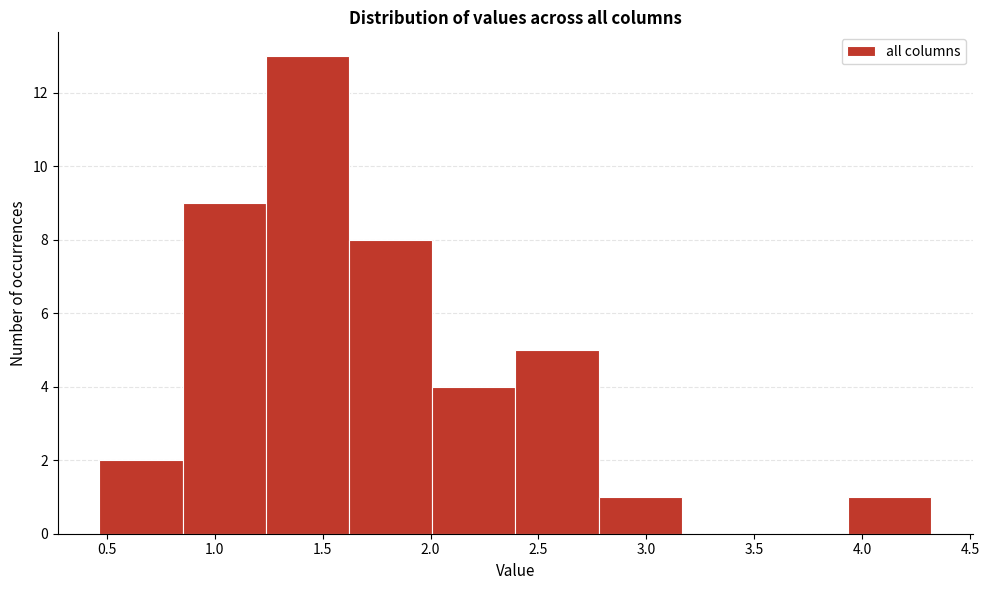

How tall is the bar that spans 2.40 to 2.80 on the x-axis? Neither the bar edges nor the heights are printed on the chart, so give them approximately, as read against the axes.

5